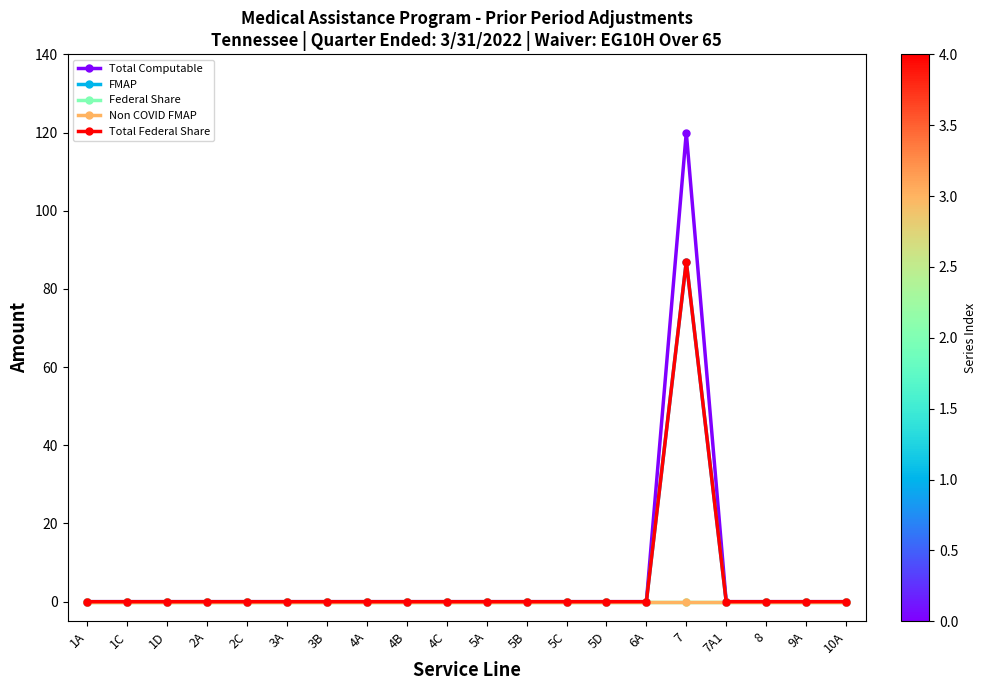

At which category is the sum across all series the highest?

7